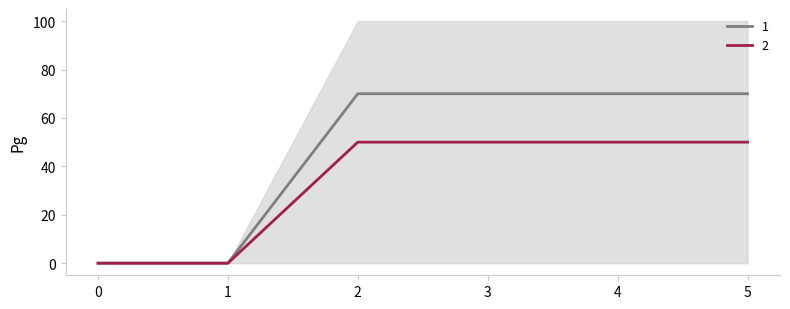

The 1 series shows 0 at 0. True or false?

True